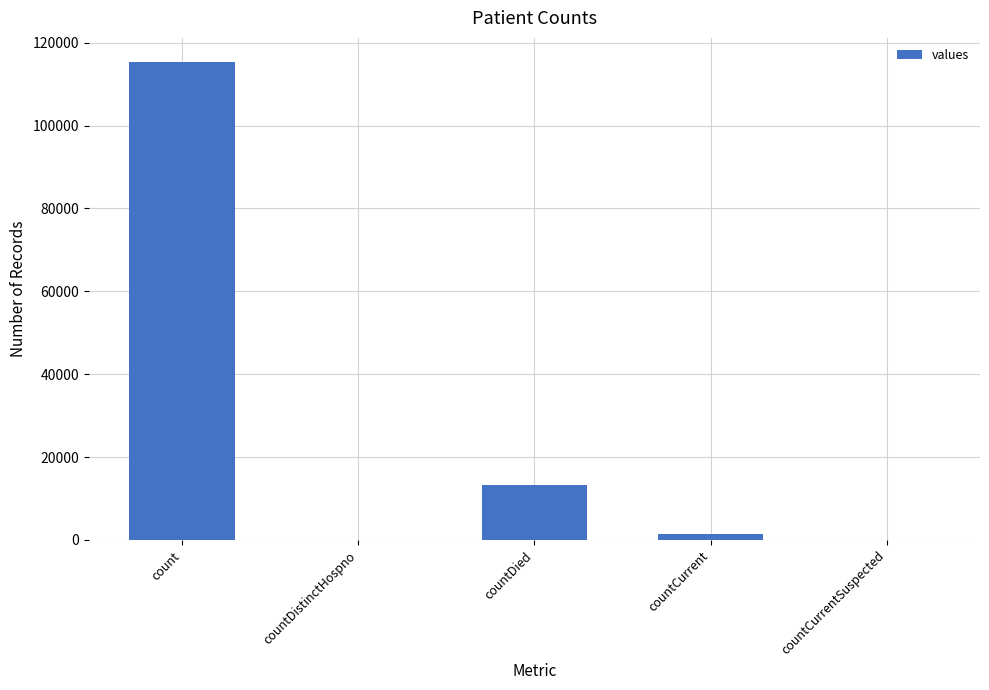

The value at countDied is 13343. True or false?

True